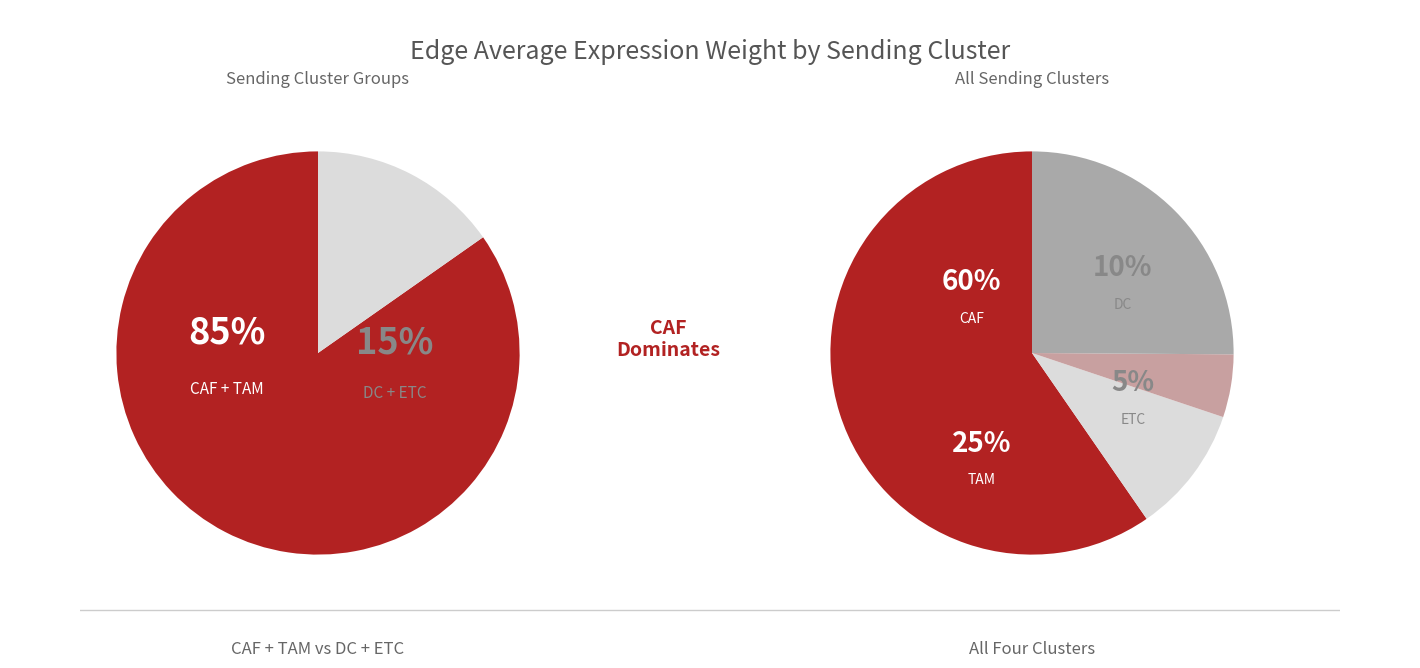

Count the number of slices in the pie.

4